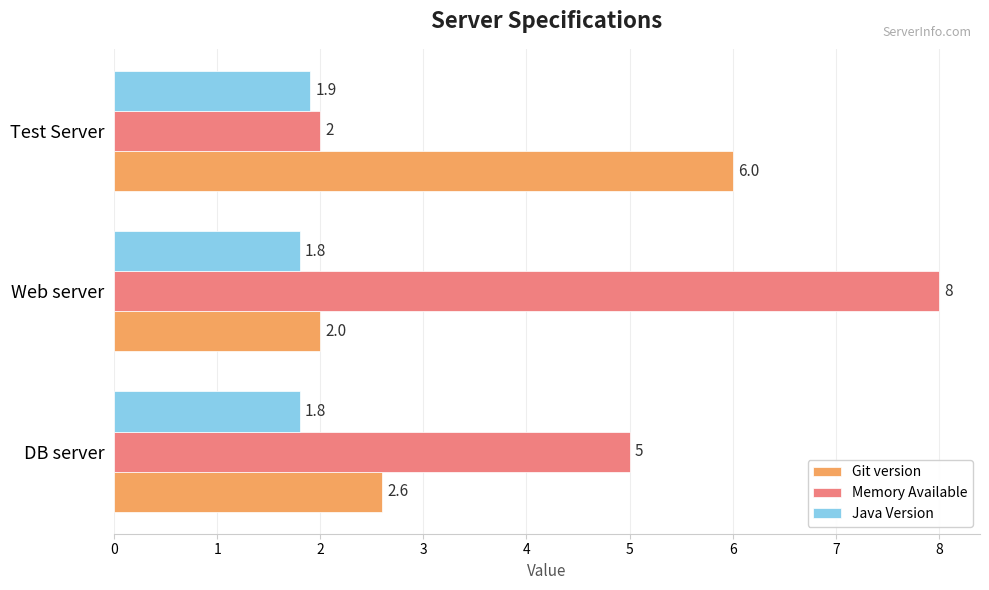

Is it true that Java Version equals 2.7 at Web server?

False